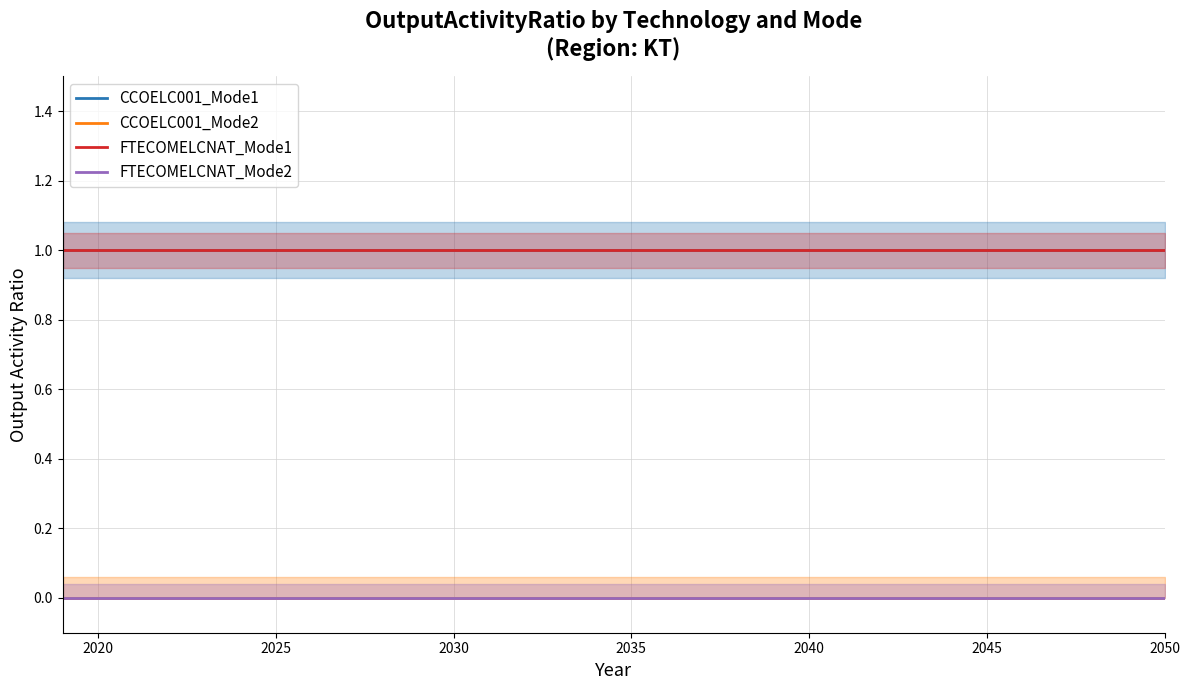

True or false: FTECOMELCNAT_Mode1 has more than 2 points higher than both neighbors.

False